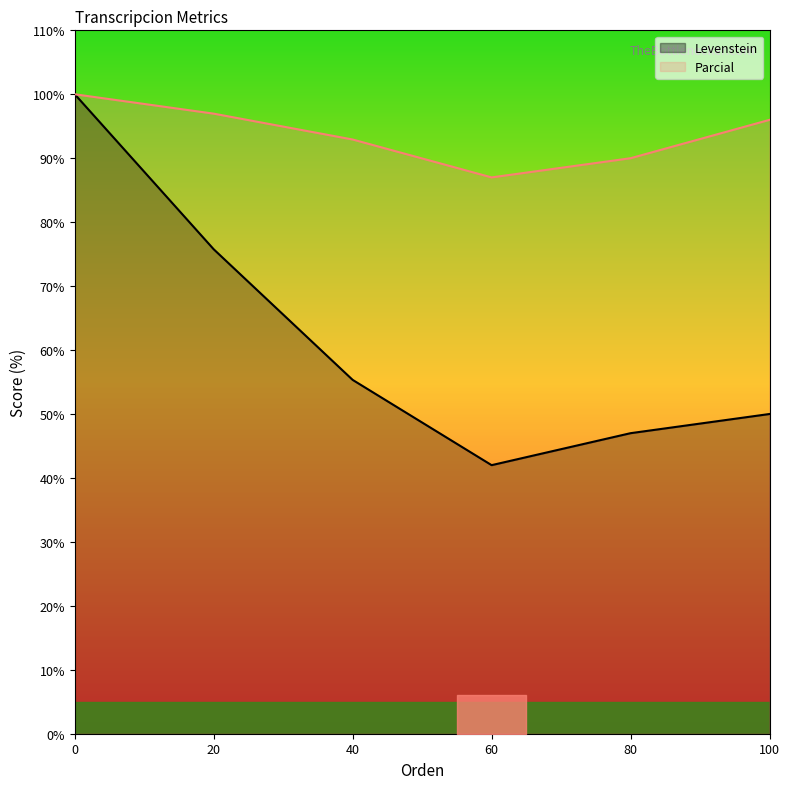

Where does the Parcial series first go above 96?

0